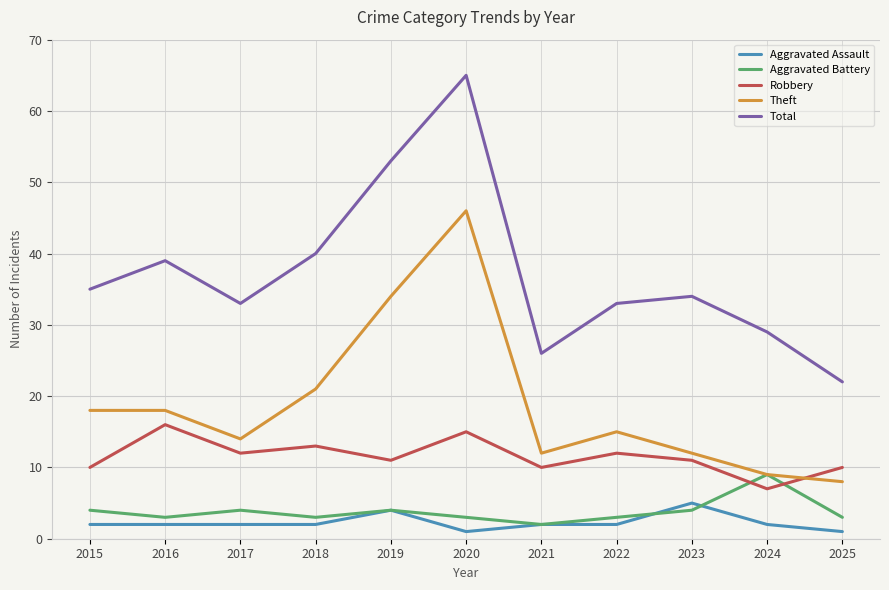

Where is the first local minimum for Robbery?

2017